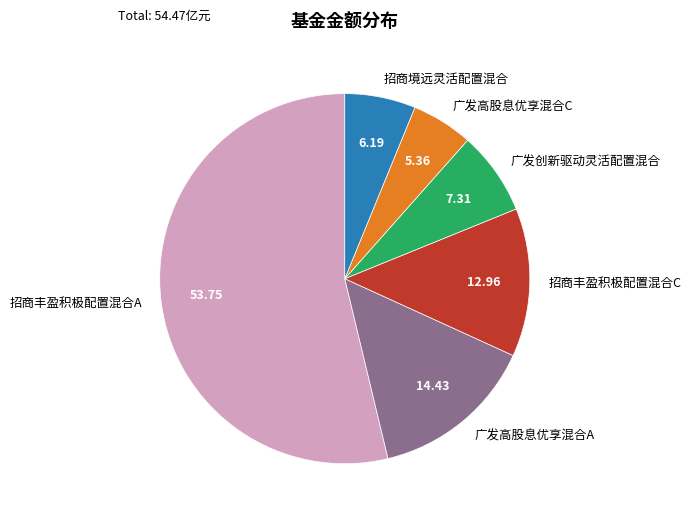

Do 招商境远灵活配置混合 and 招商丰盈积极配置混合A together represent more than half of the pie?

Yes